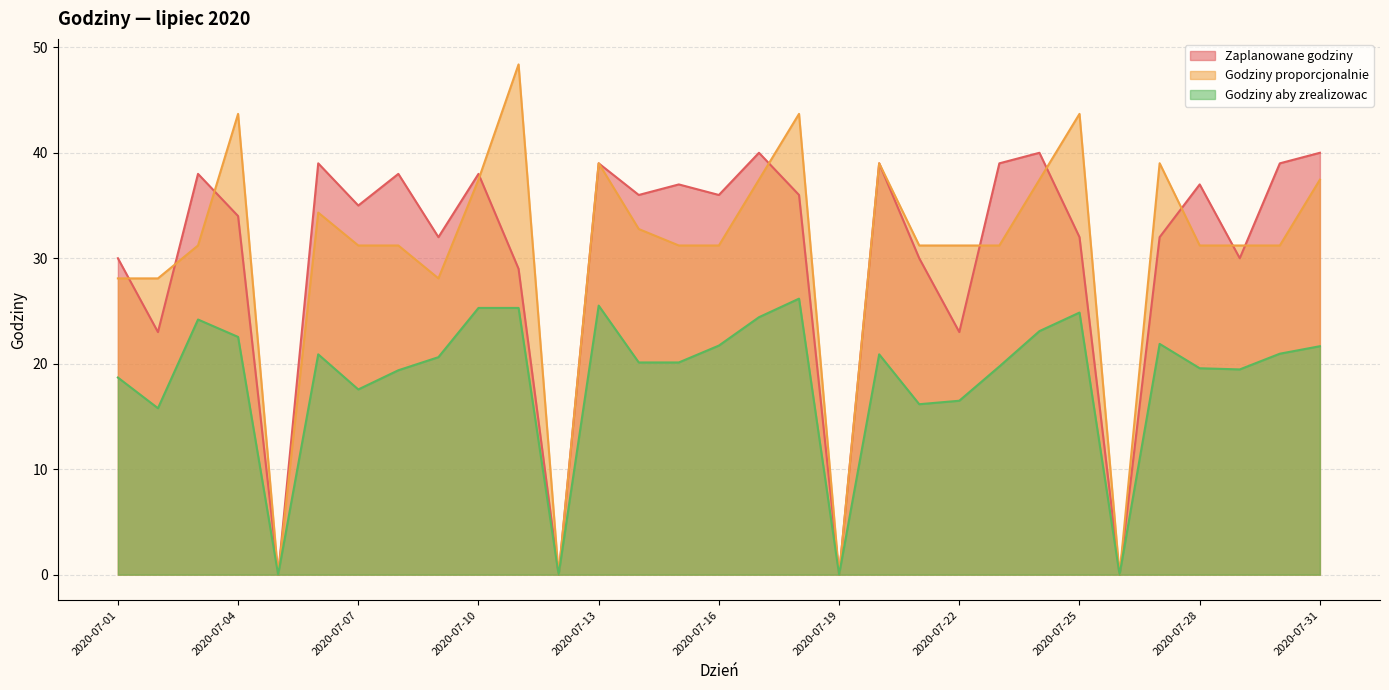

Reading right to left, what are all the values shown in this chart?

Zaplanowane godziny: 40.0	39.0	30.0	37.0	32.0	0.0	32.0	40.0	39.0	23.0	30.0	39.0	0.0	36.0	40.0	36.0	37.0	36.0	39.0	0.0	29.0	38.0	32.0	38.0	35.0	39.0	0.0	34.0	38.0	23.0	30.0
Godziny proporcjonalnie: 37.5	31.2	31.2	31.2	39.0	0.0	43.7	37.5	31.2	31.2	31.2	39.0	0.0	43.7	37.5	31.2	31.2	32.8	39.0	0.0	48.4	37.5	28.1	31.2	31.2	34.3	0.0	43.7	31.2	28.1	28.1
Godziny aby zrealizowac: 21.7	20.9	19.5	19.6	21.9	0.0	24.9	23.1	19.7	16.5	16.2	20.9	0.0	26.2	24.4	21.7	20.1	20.1	25.5	0.0	25.3	25.3	20.6	19.4	17.6	20.9	0.0	22.5	24.2	15.8	18.7